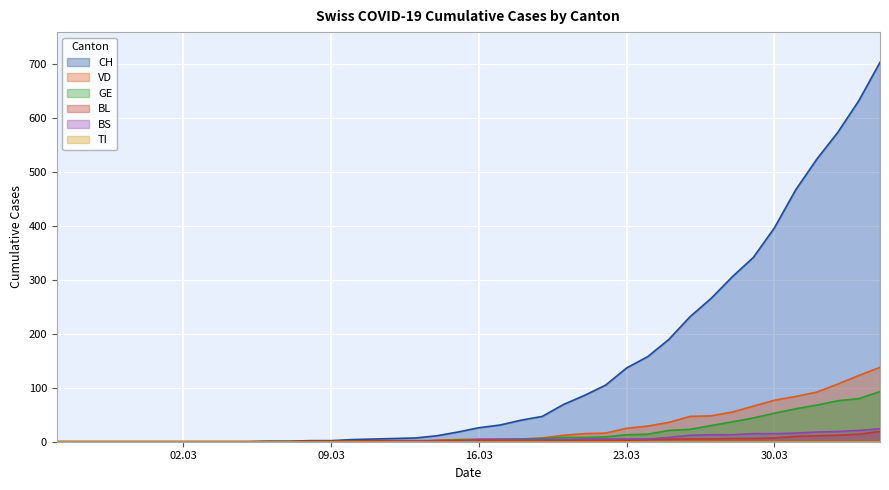

How many values in the CH series are below 26?

20